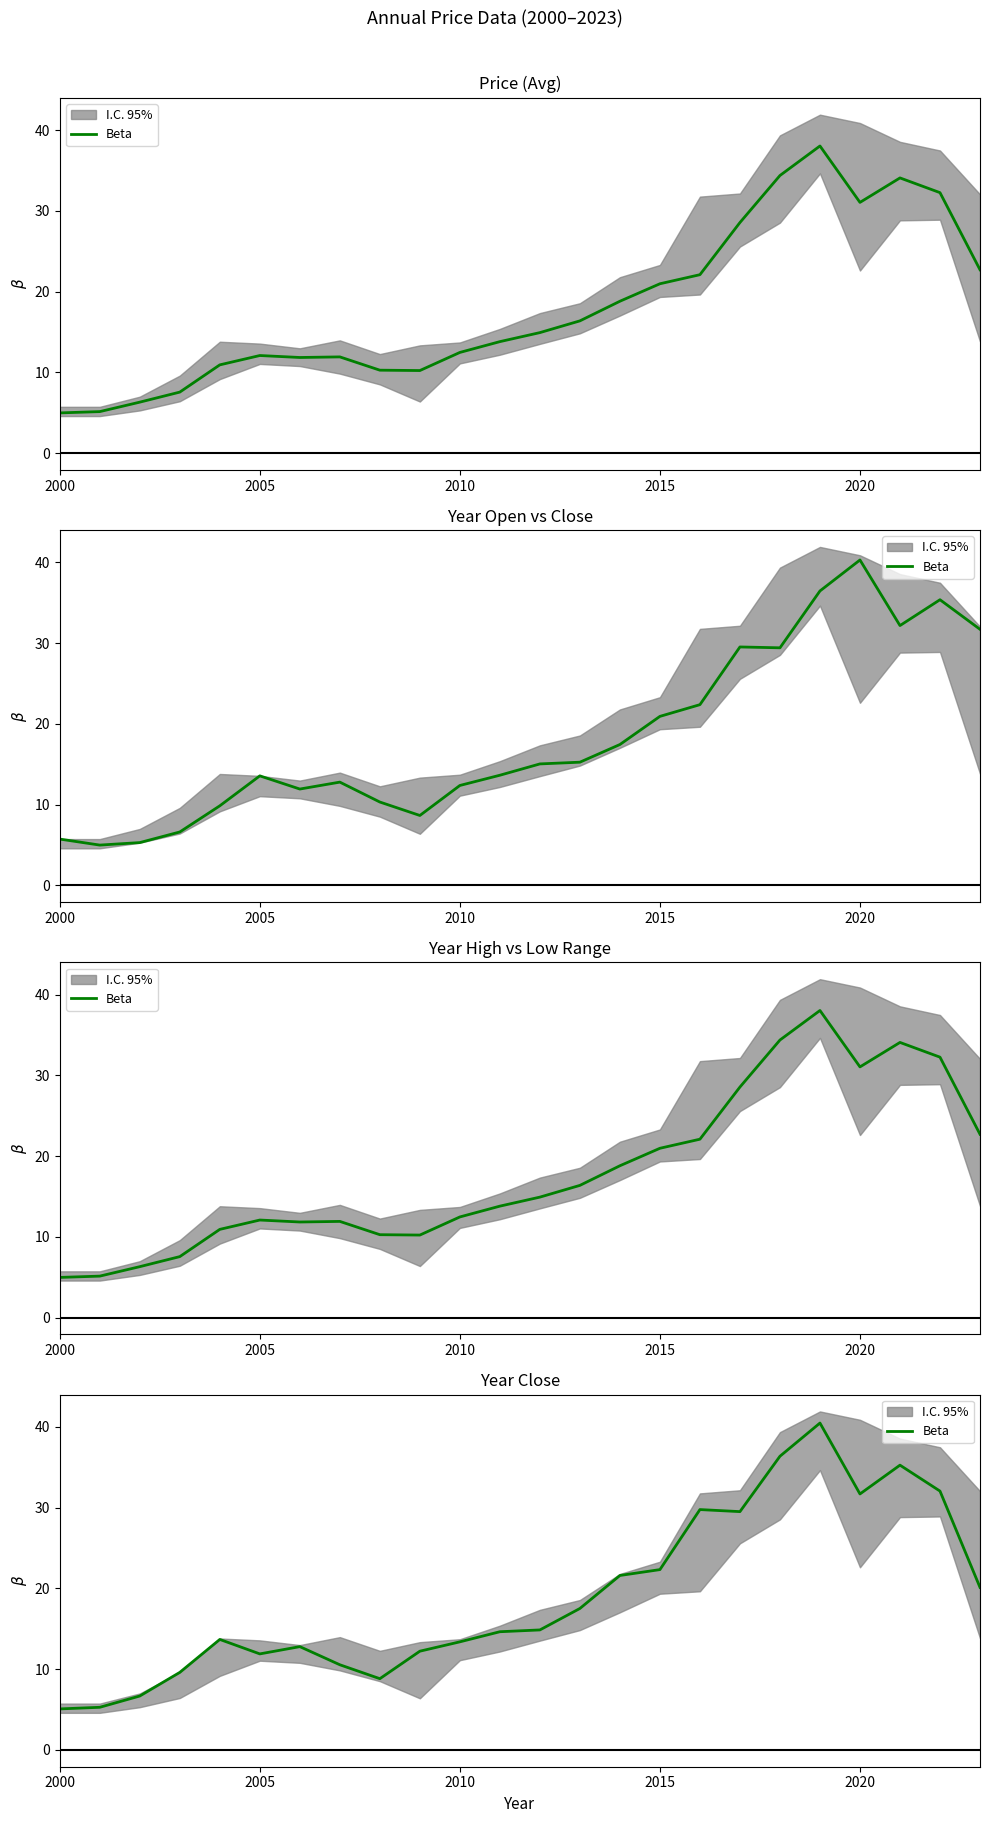

How many categories are shown in the chart?

24